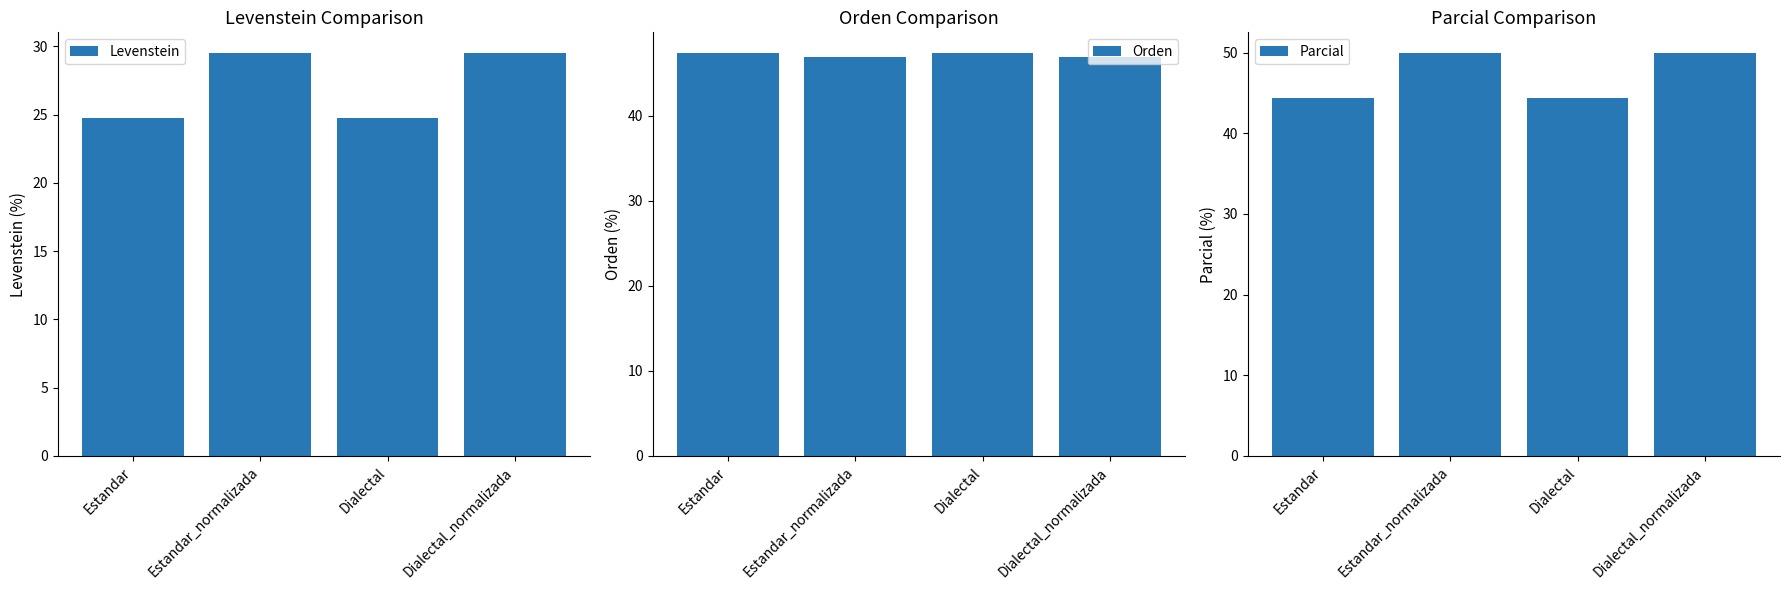

What is the spread (max minus min) of values at Dialectal_normalizada?

20.5